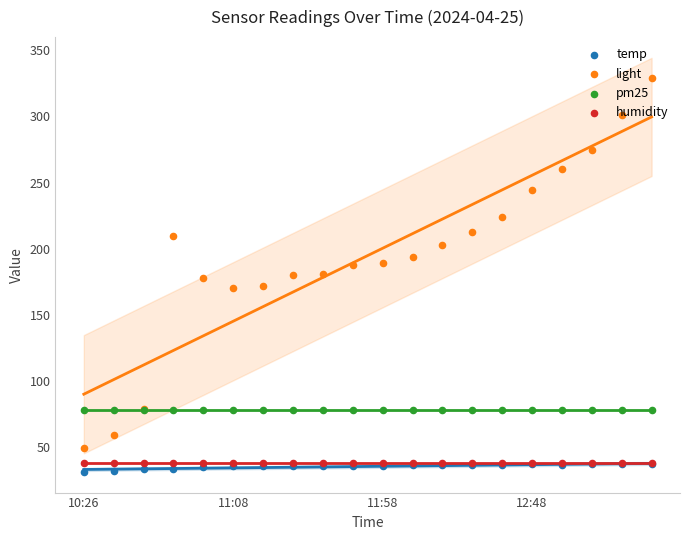

At how many categories does at least one series exceed 184?

12